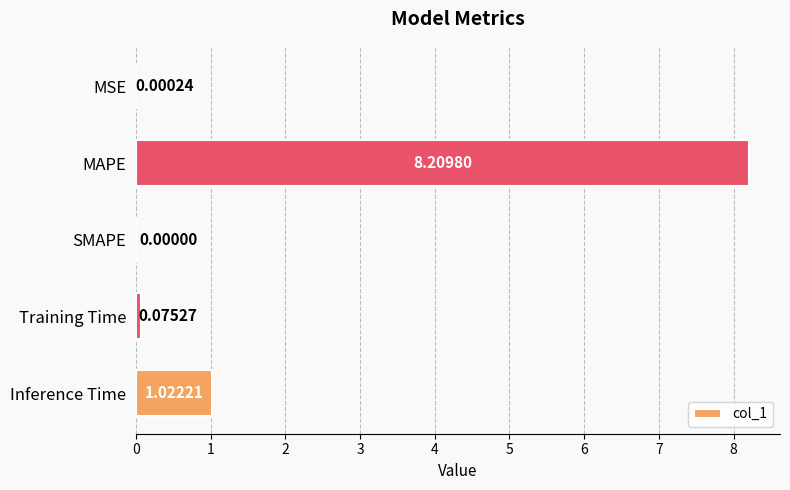

What is the sum of all values?

9.3